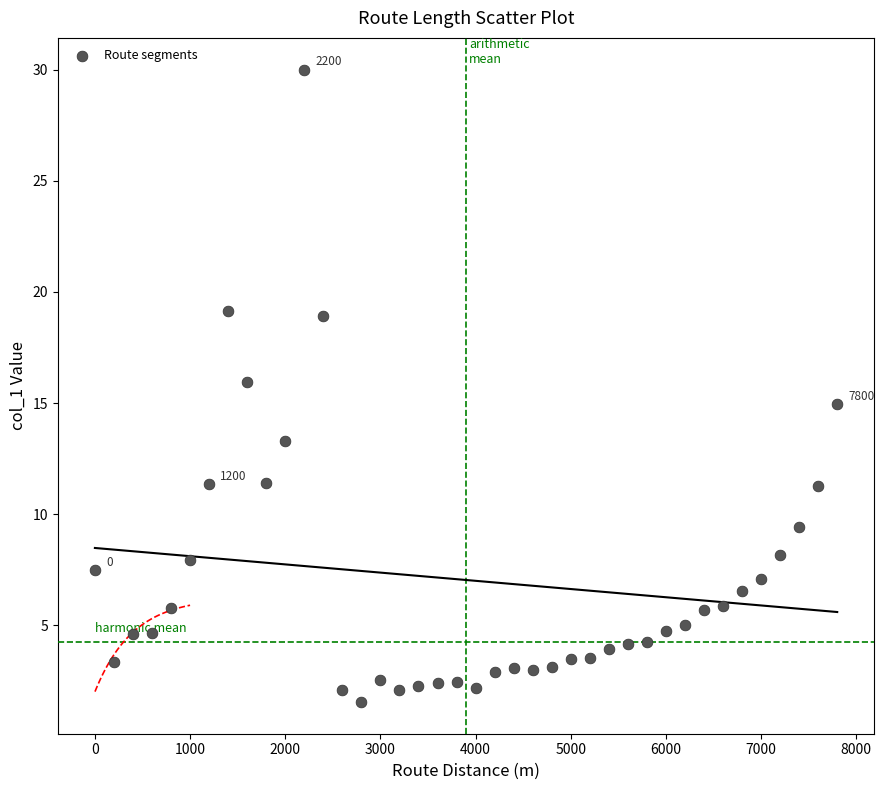

What is the range of Y values (max minus min)?

28.5